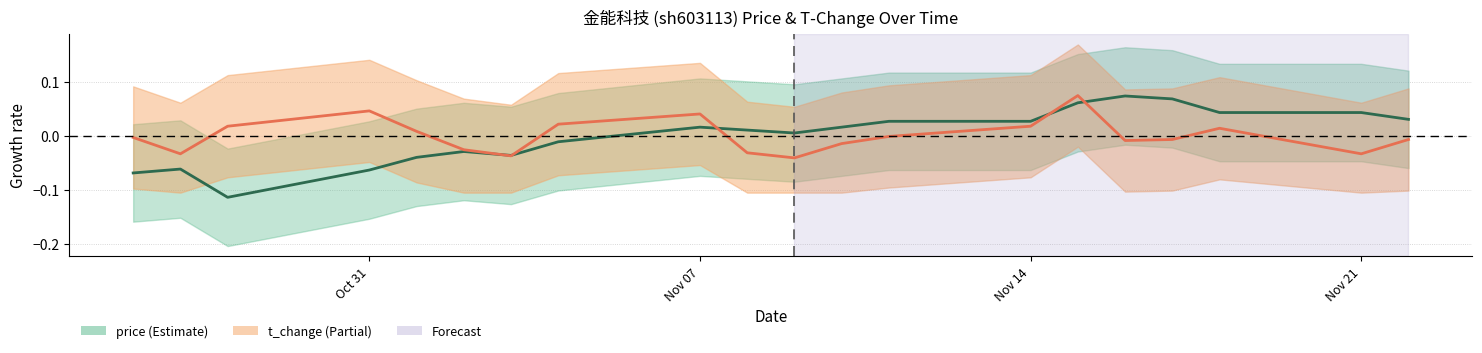

Rank the series by their maximum value, from lowest to highest.

price, t_change